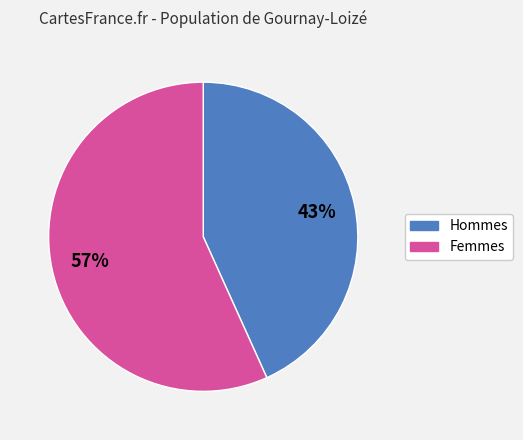

What percentage is the Femmes slice, to the nearest percent?

57%